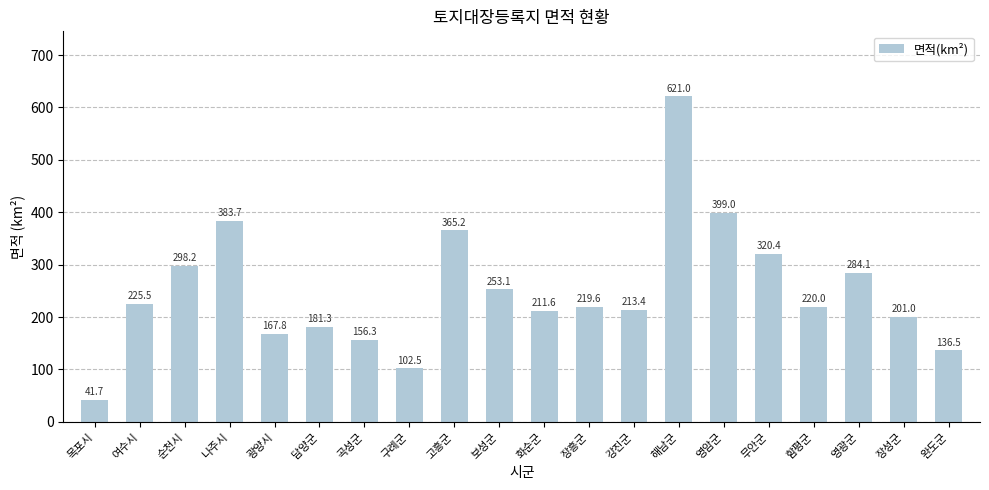

Read the value at 영광군.

284.1